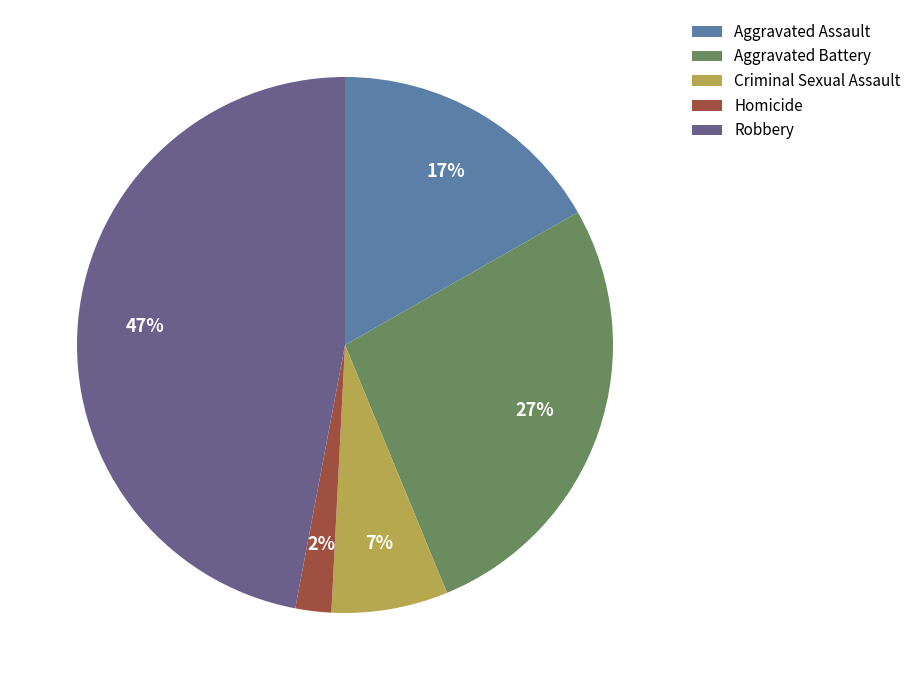

Is the sum of Criminal Sexual Assault and Homicide greater than half?

No